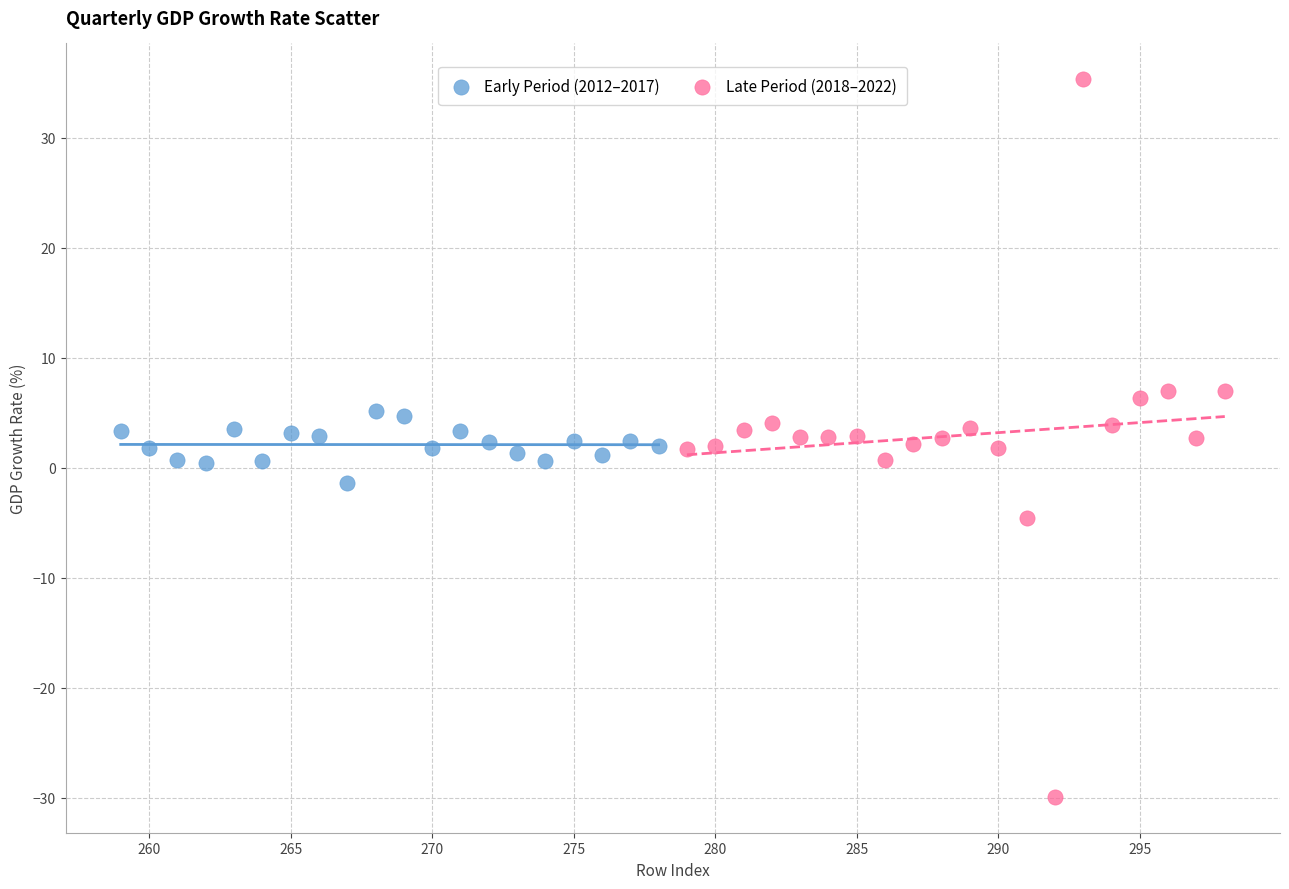

What are all the series names shown in the legend?

Early Period (2012–2017), Late Period (2018–2022)